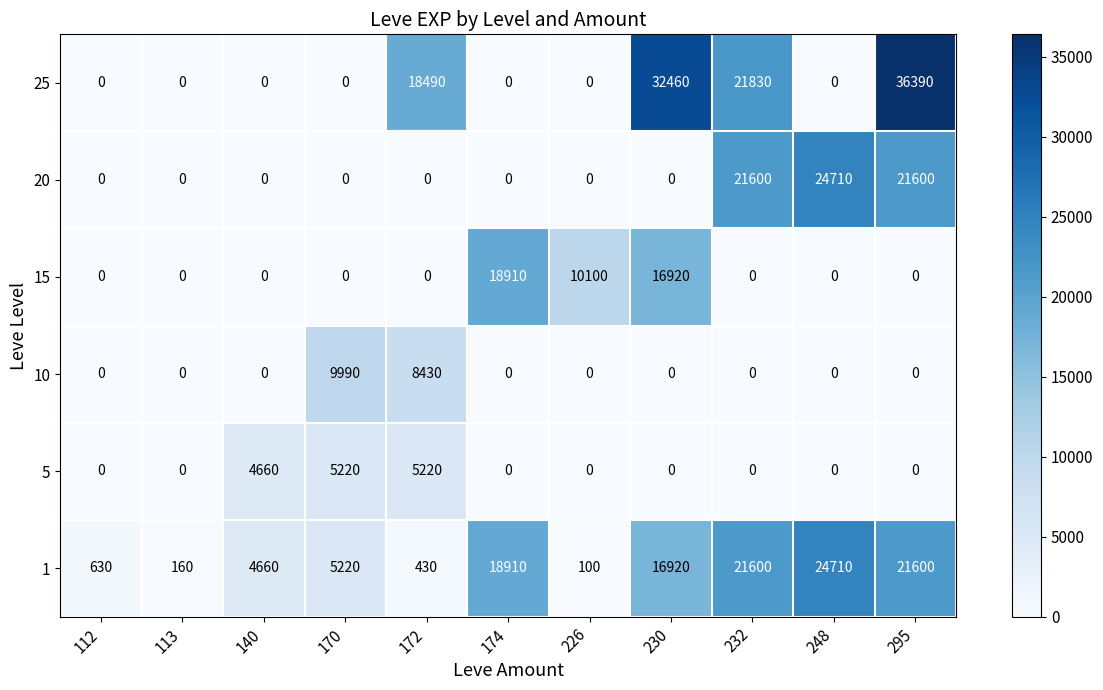

What is the total value across all series at 174?

37820